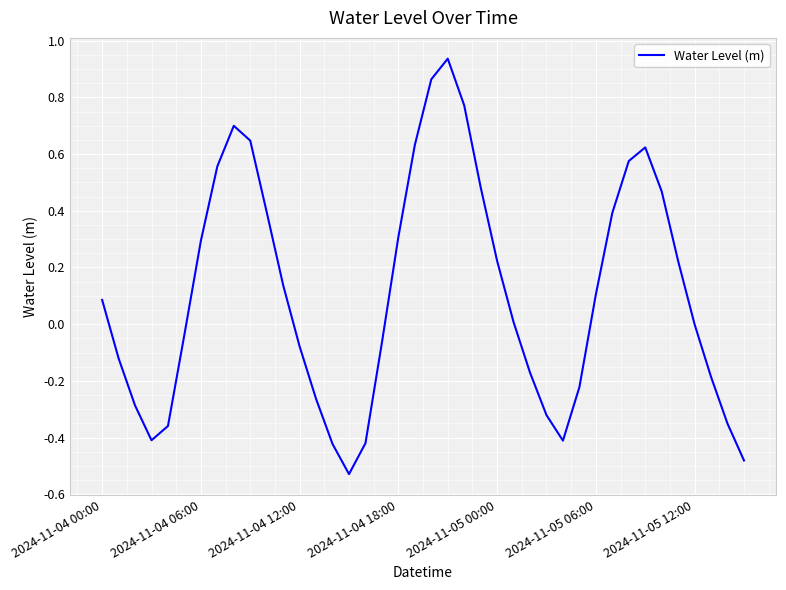

What is the difference between the maximum and minimum values?

1.5